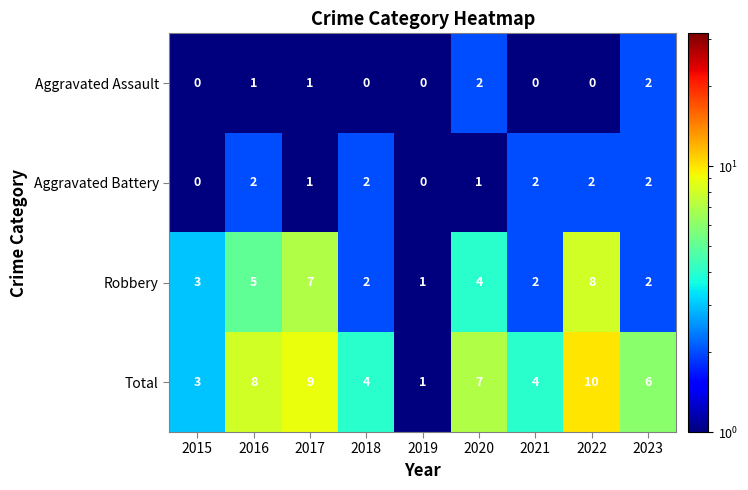

What is the maximum value for Total?

10